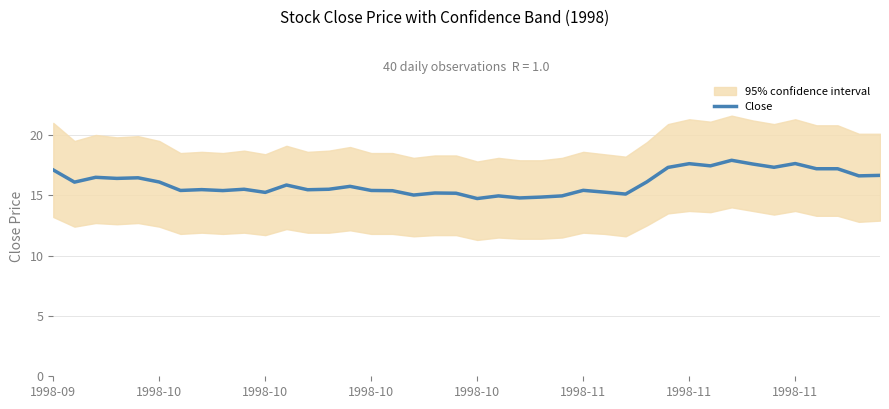

At which category does the chart reach its peak across all series?

32